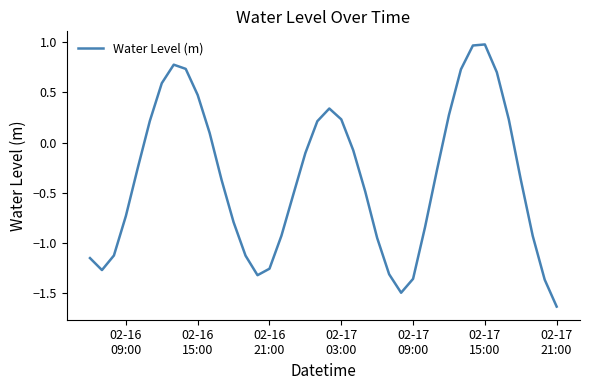

What is the difference between the maximum and minimum values?

2.6